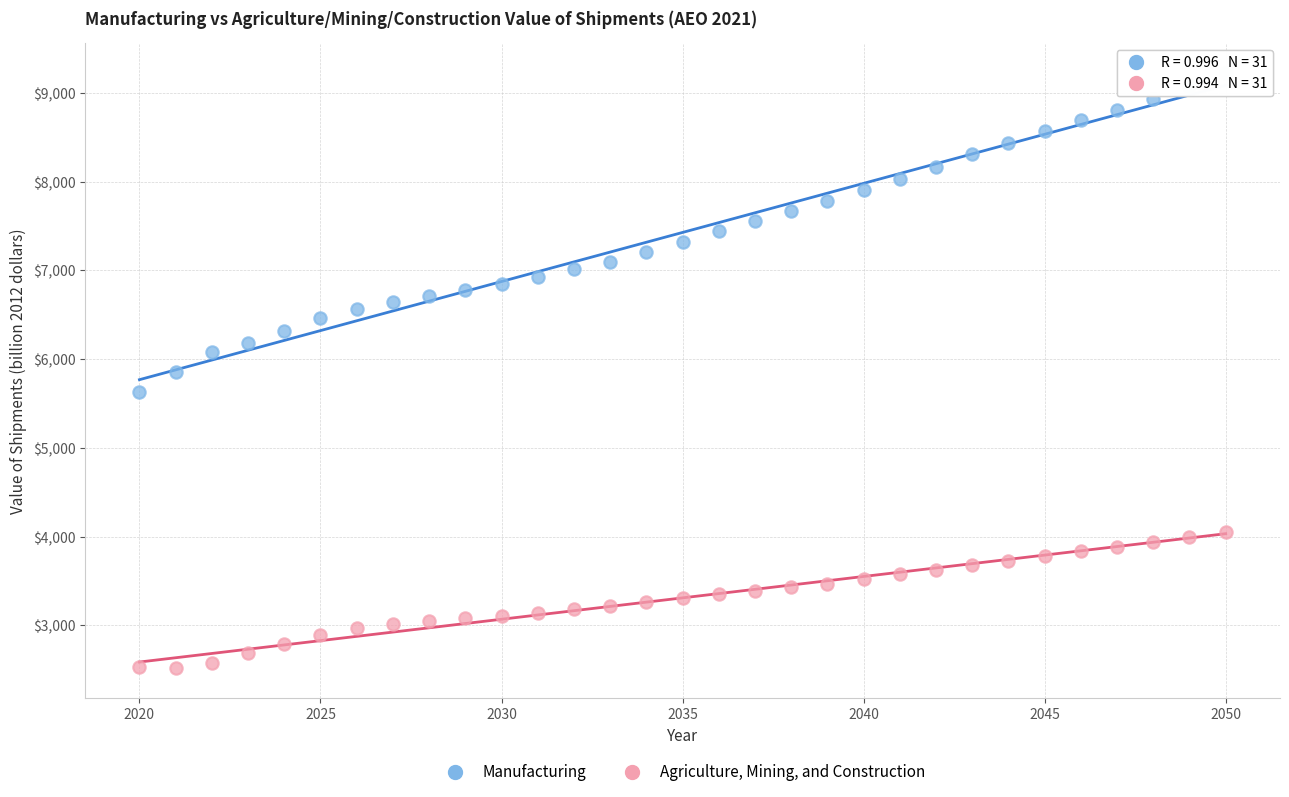

What are all the series names shown in the legend?

Manufacturing, Agriculture, Mining, and Construction